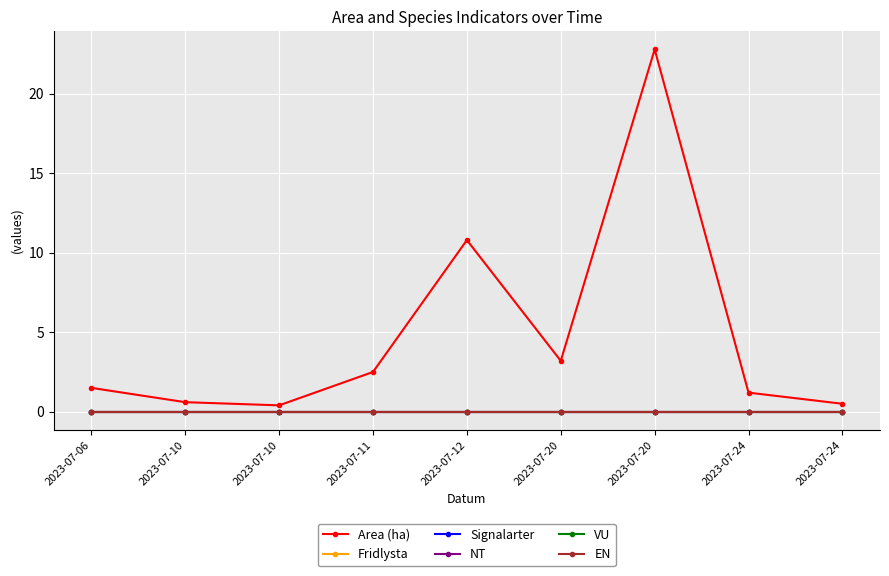

True or false: EN has more than 2 points higher than both neighbors.

False